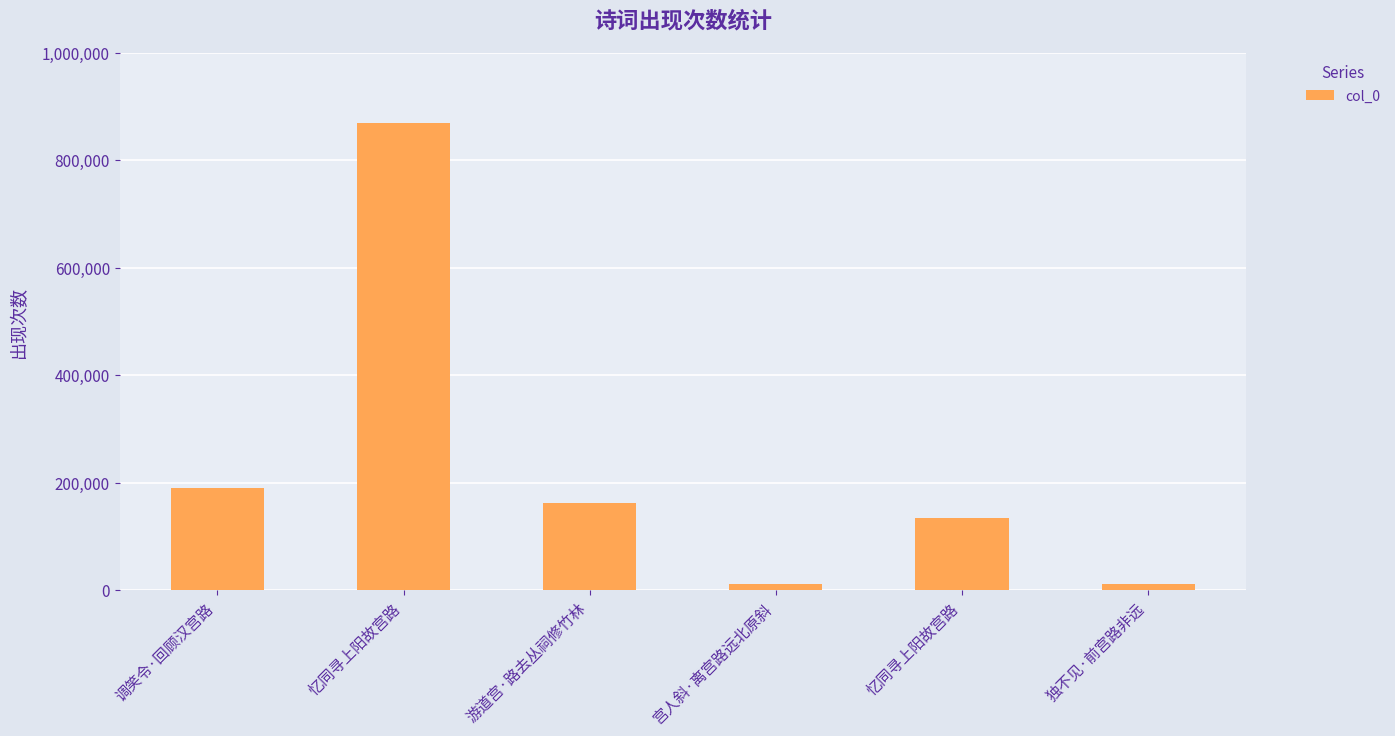

What value does the data have at 游道宫·路去丛祠修竹林, to the nearest 50?

162150